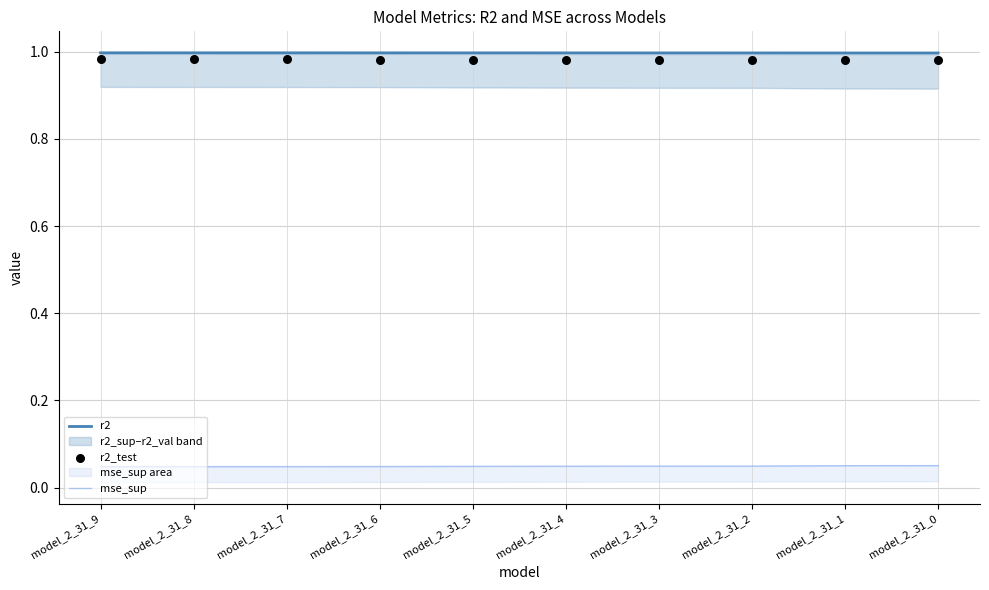

The r2 series shows 0.3 at model_2_31_3. True or false?

False